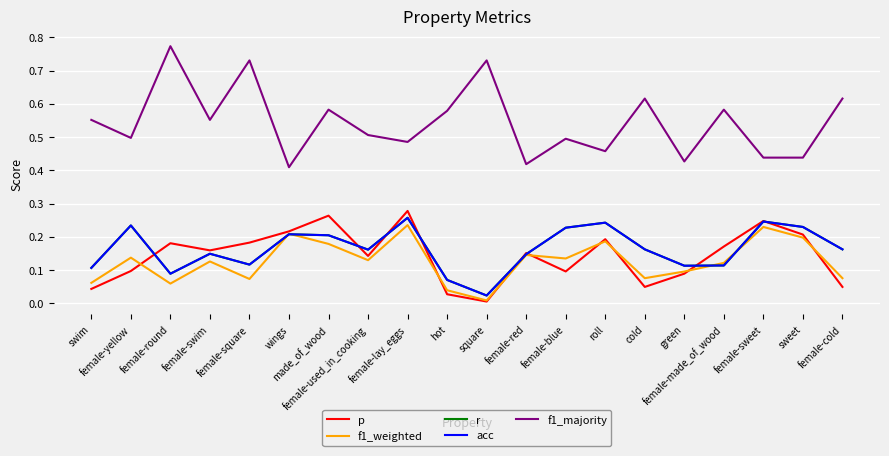

What is the value of the f1_majority point at the 11th from the left?

0.7